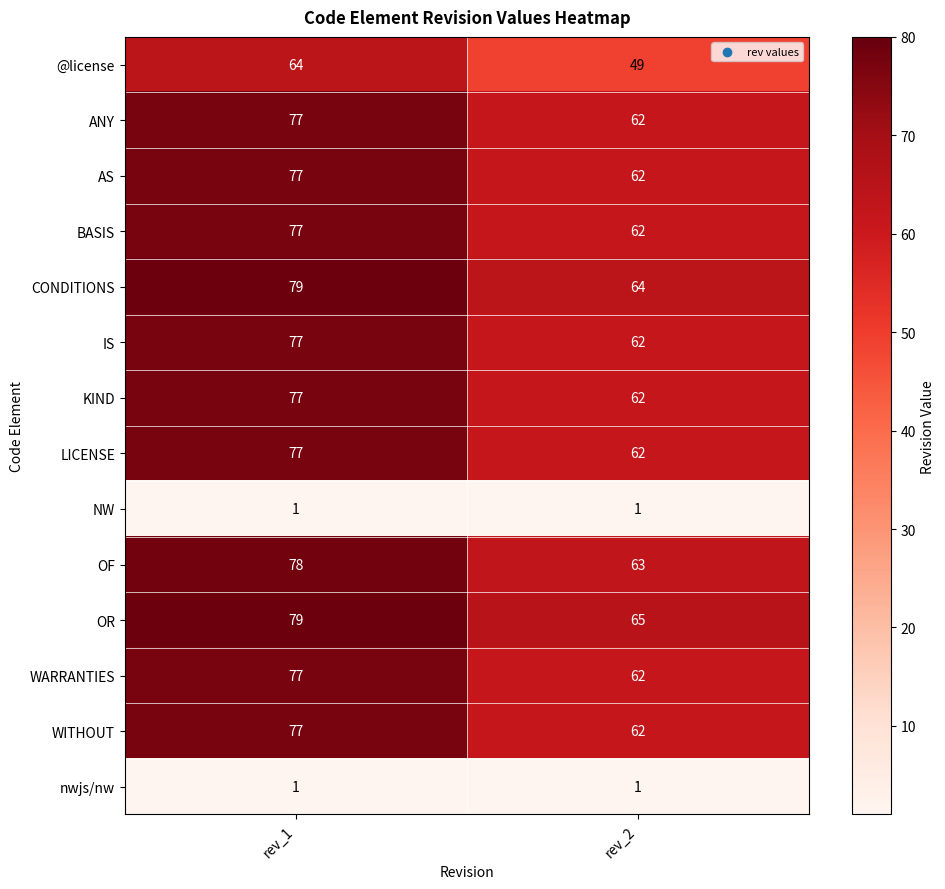

Reading left to right, extract all data points from this chart.

@license: rev_1=64	rev_2=49
ANY: rev_1=77	rev_2=62
AS: rev_1=77	rev_2=62
BASIS: rev_1=77	rev_2=62
CONDITIONS: rev_1=79	rev_2=64
IS: rev_1=77	rev_2=62
KIND: rev_1=77	rev_2=62
LICENSE: rev_1=77	rev_2=62
NW: rev_1=1	rev_2=1
OF: rev_1=78	rev_2=63
OR: rev_1=79	rev_2=65
WARRANTIES: rev_1=77	rev_2=62
WITHOUT: rev_1=77	rev_2=62
nwjs/nw: rev_1=1	rev_2=1